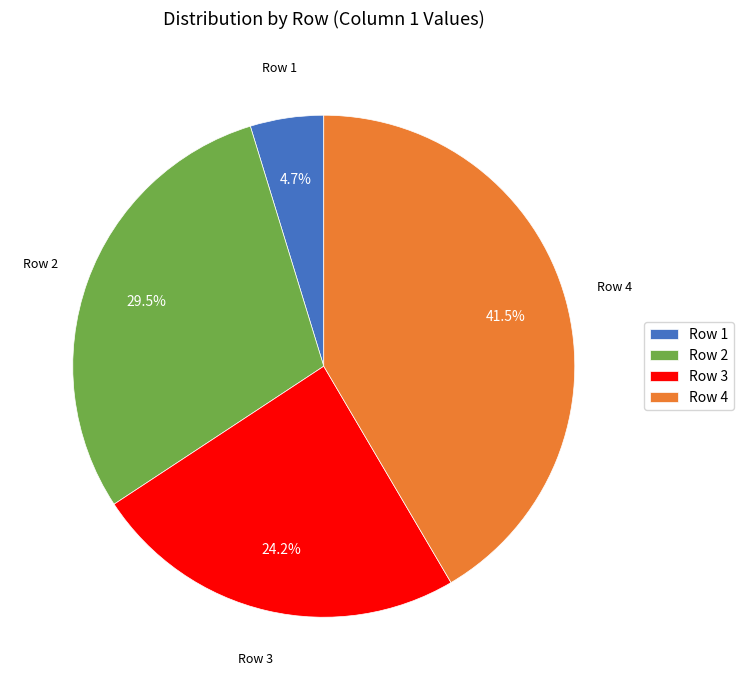

How many slices are in this pie chart?

4